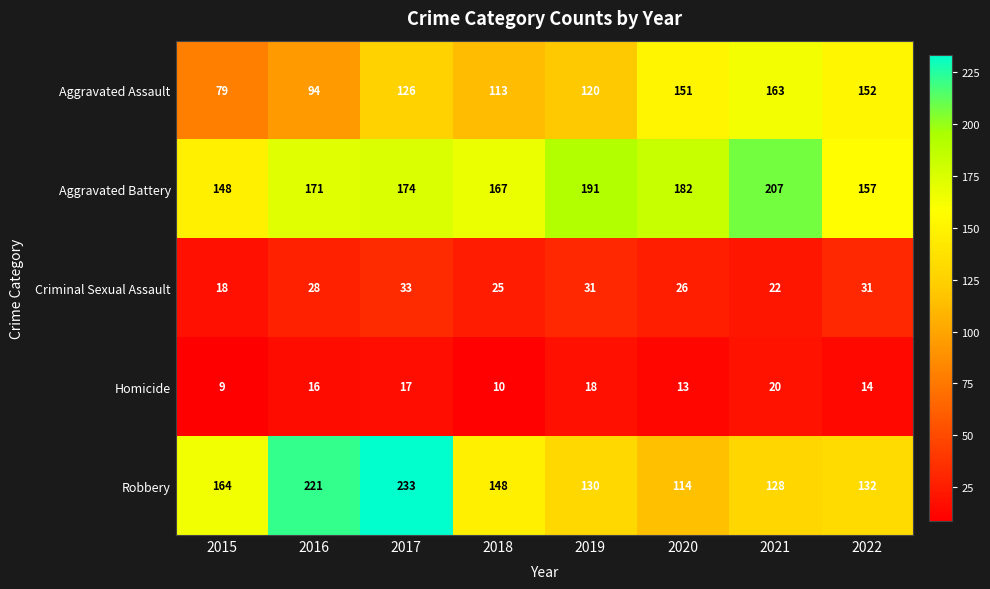

Rank the categories by Robbery value from highest to lowest.

2017, 2016, 2015, 2018, 2022, 2019, 2021, 2020